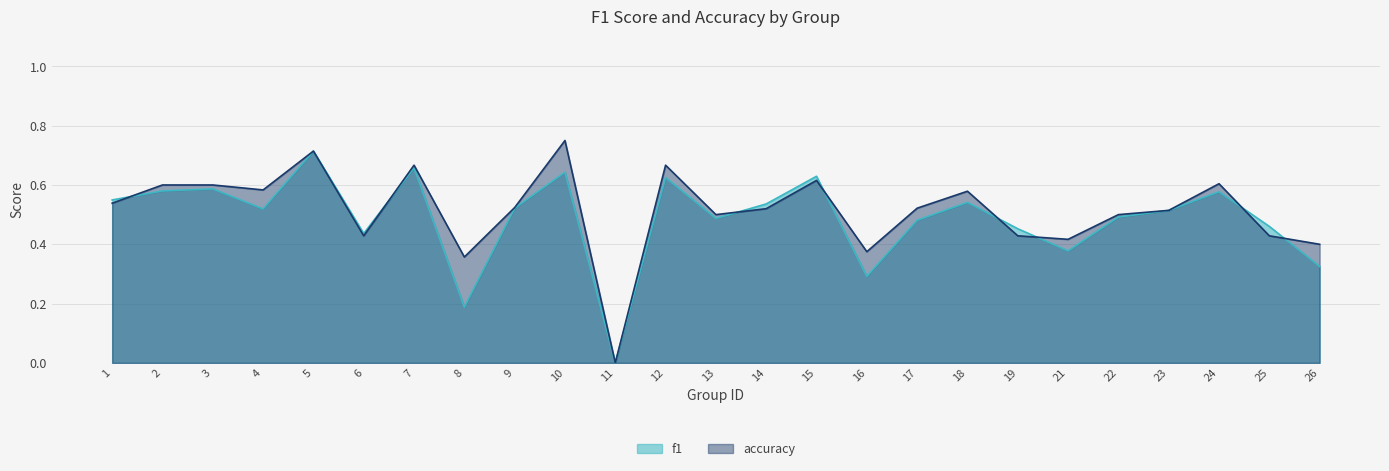

List the series in order of their overall mean, lowest first.

f1, accuracy